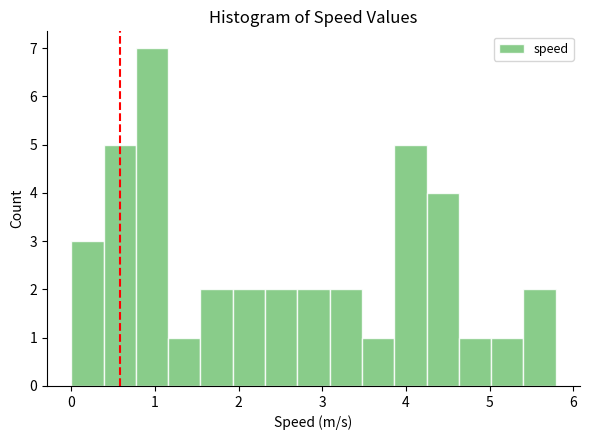

Read against the x-axis, roughly where is the centre of the tallest bar?

1.0